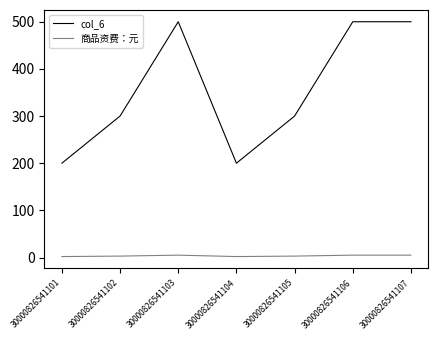

Does the chart display data point markers on the line(s)?

No